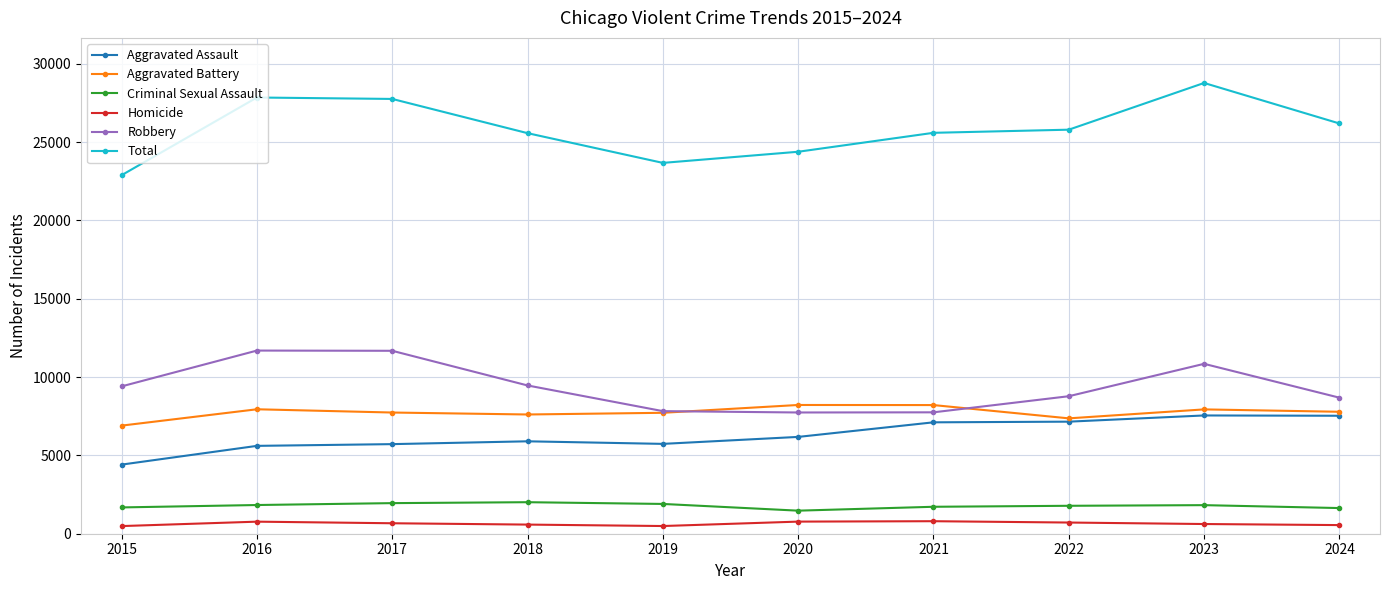

True or false: Robbery has more than 1 points higher than both neighbors.

True